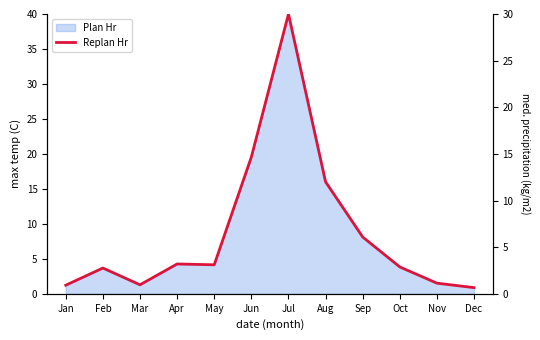

Reading left to right, list all the values displayed in this chart.

Jan=0.9	Feb=2.8	Mar=1.0	Apr=3.2	May=3.1	Jun=14.7	Jul=30.0	Aug=12.0	Sep=6.1	Oct=2.9	Nov=1.1	Dec=0.7